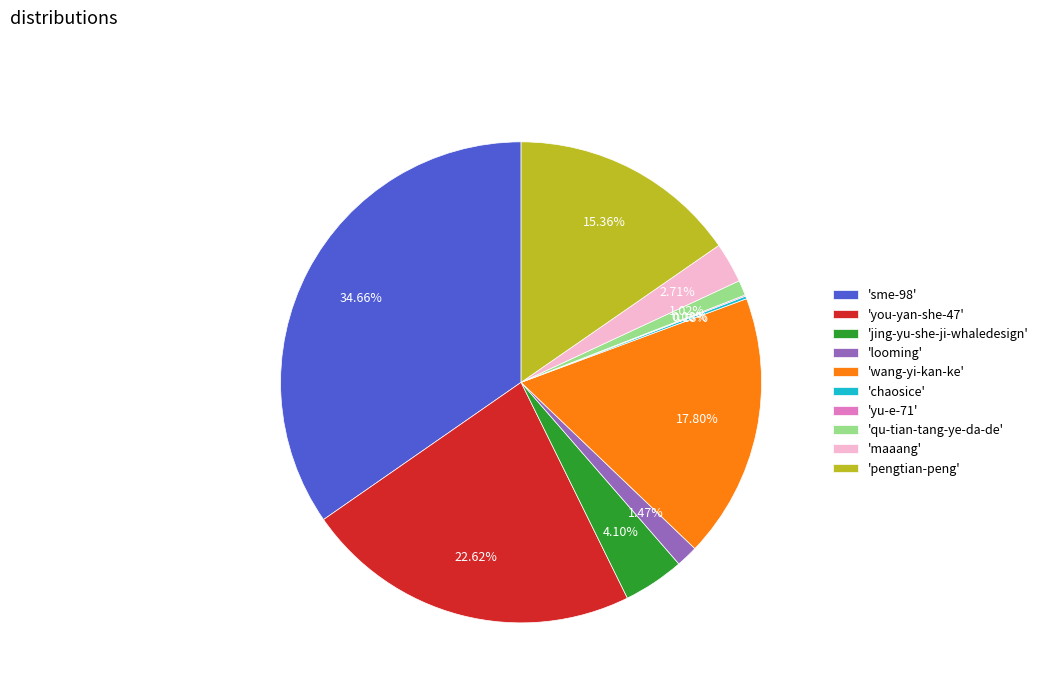

Do 'qu-tian-tang-ye-da-de' and 'sme-98' together represent more than half of the pie?

No